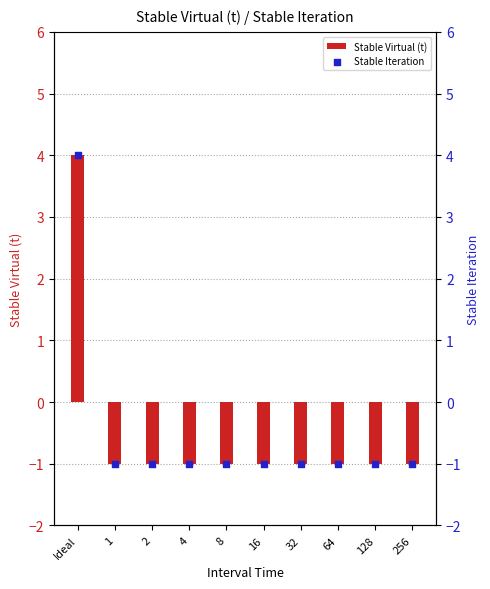

Which series contains the lowest Y value?

Stable Virtual (t)